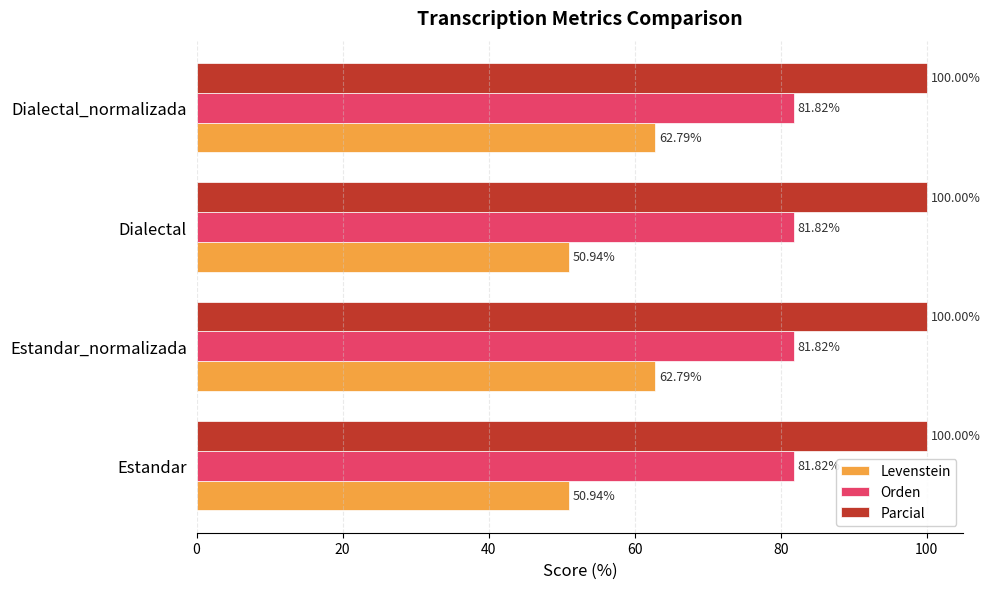

At how many categories does at least one series exceed 55?

4